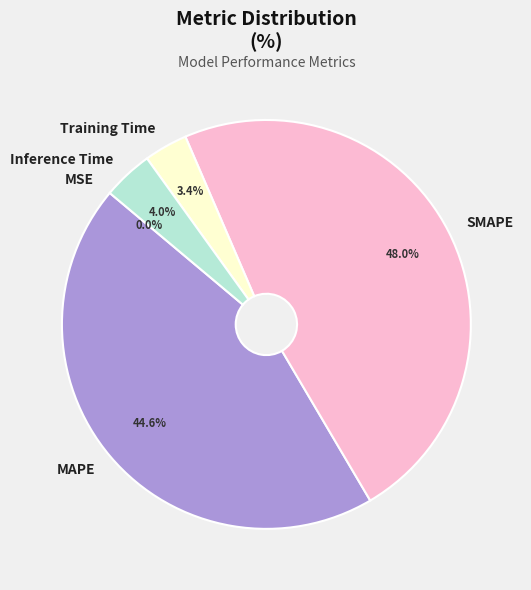

What percentage is NOT represented by MAPE?

55.4%